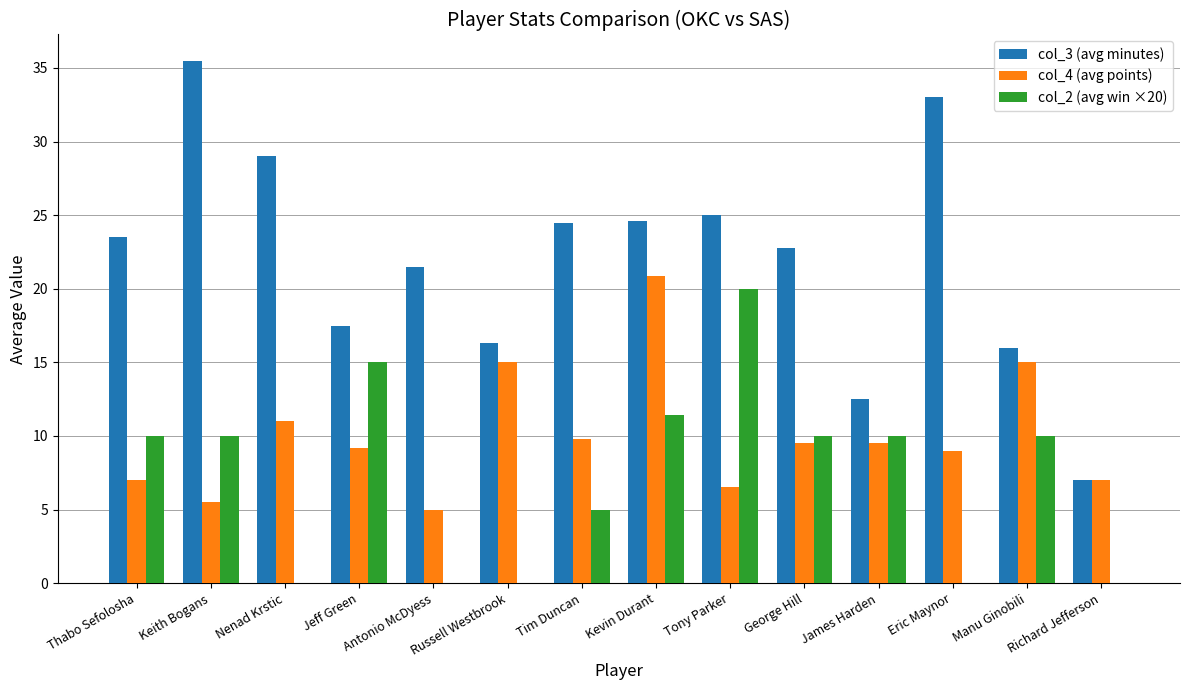

Between Tim Duncan and Tony Parker, which series saw the biggest shift?

col_2 (avg win ×20)